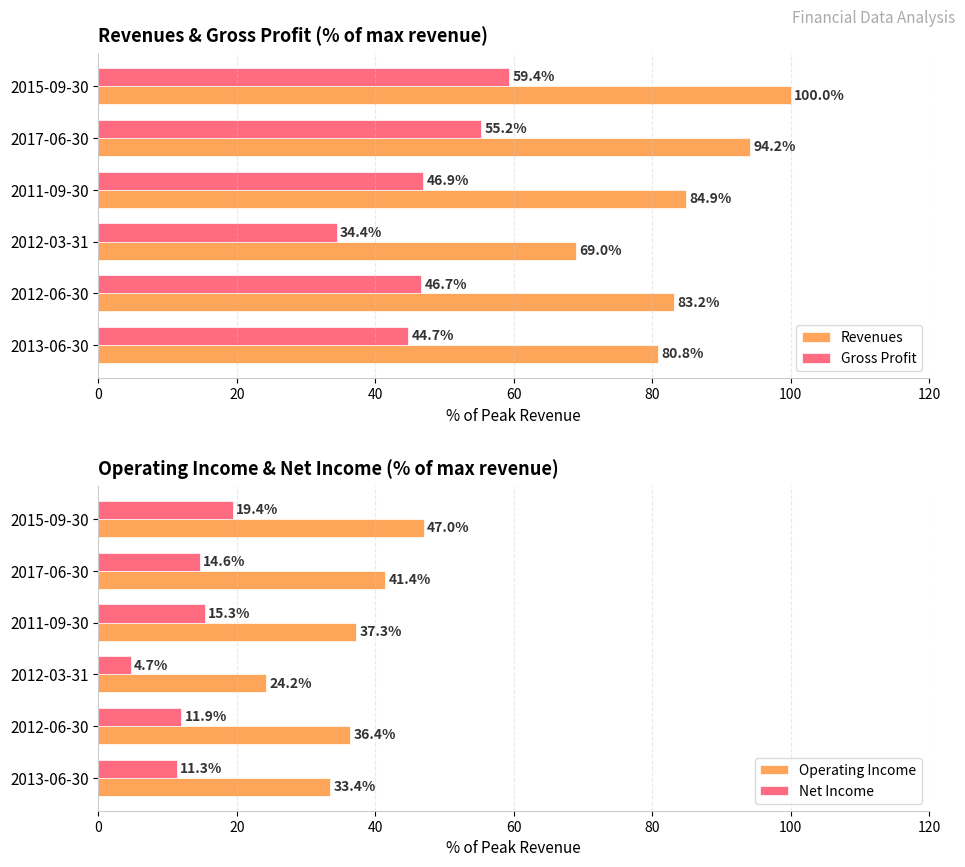

At which label is Operating Income closest to 35?

2012-06-30